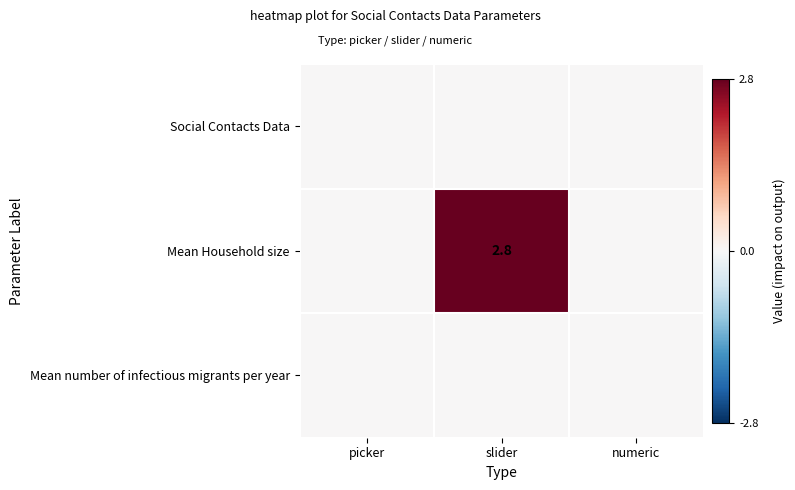

How many data points in Mean Household size are above 0?

1